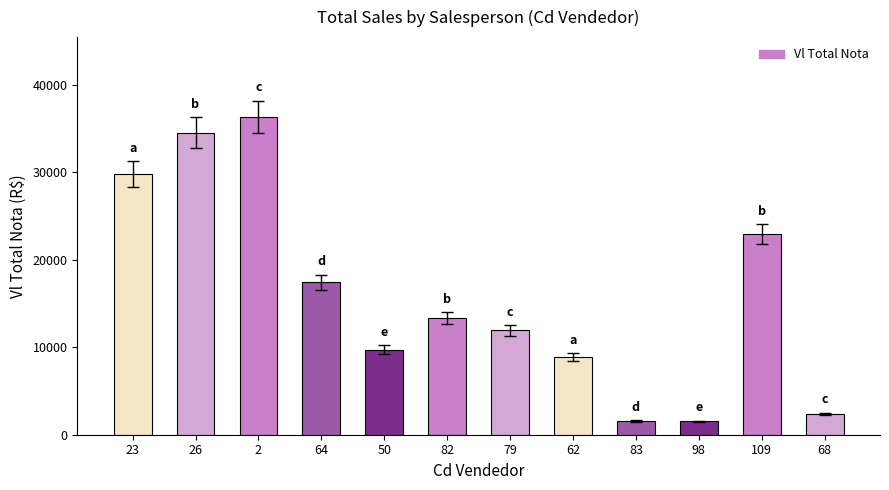

What value does the data have at 82?

13311.3